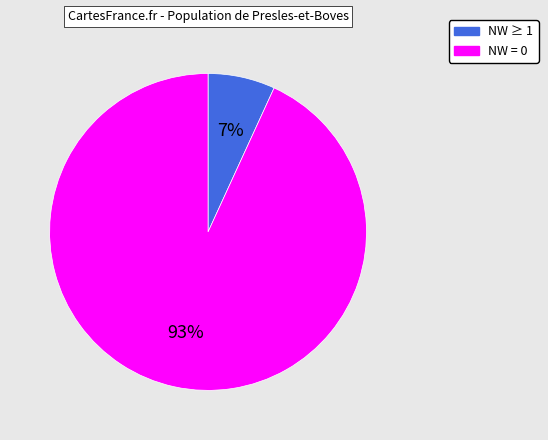

Is there a majority slice in this chart?

Yes